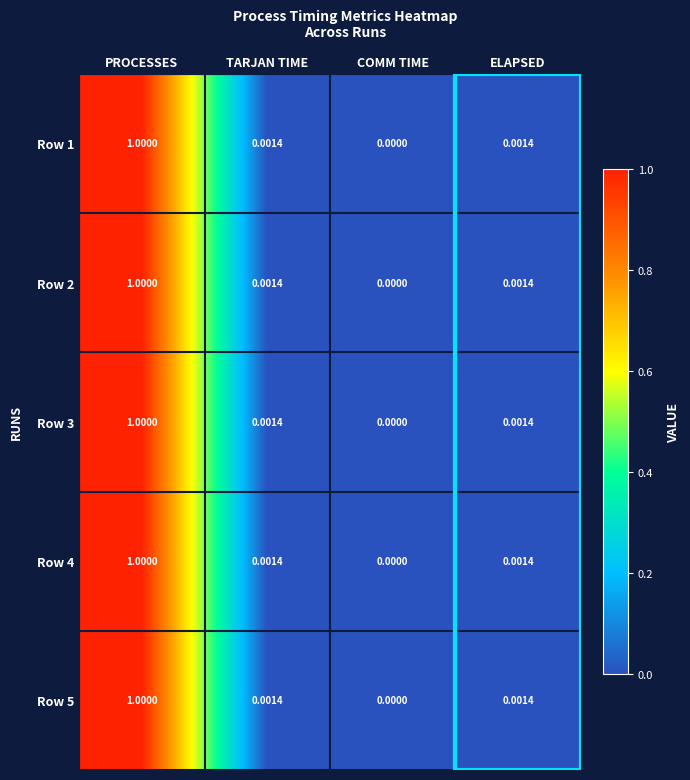

At which label is Row 2 closest to 0?

COMM TIME